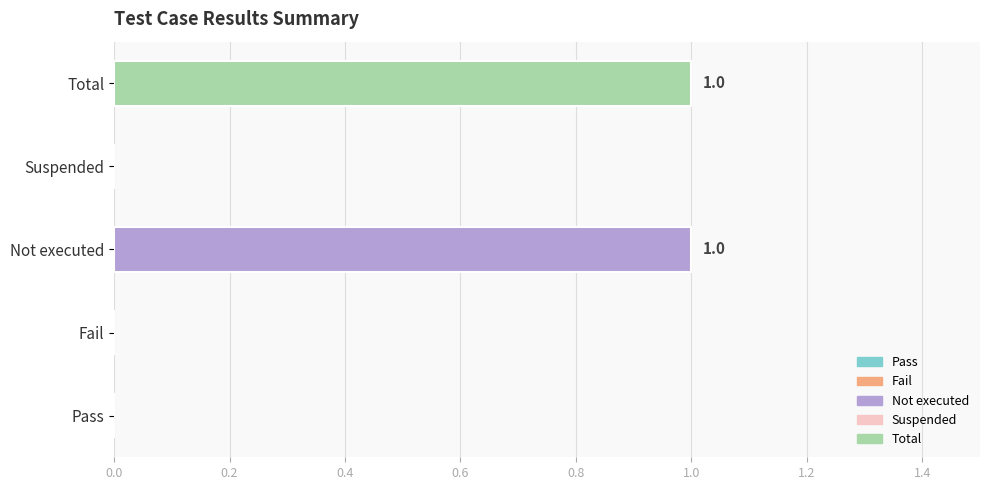

Reading bottom to top, list all the values displayed in this chart.

Pass=0	Fail=0	Not executed=1	Suspended=0	Total=1